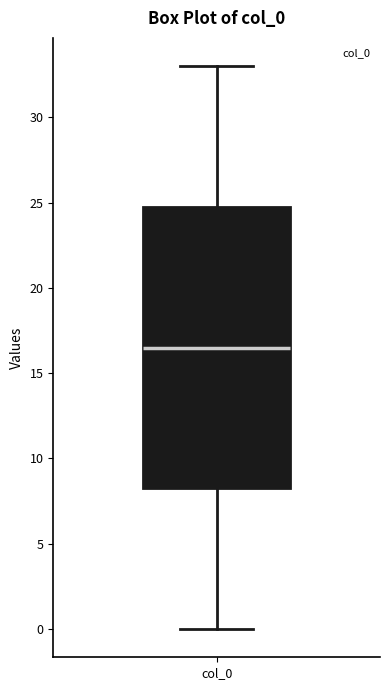

Where does the median line of the box for col_0 sit on the y-axis? The values are not printed on the chart, so give them approximately, as read against the axis.

16.5